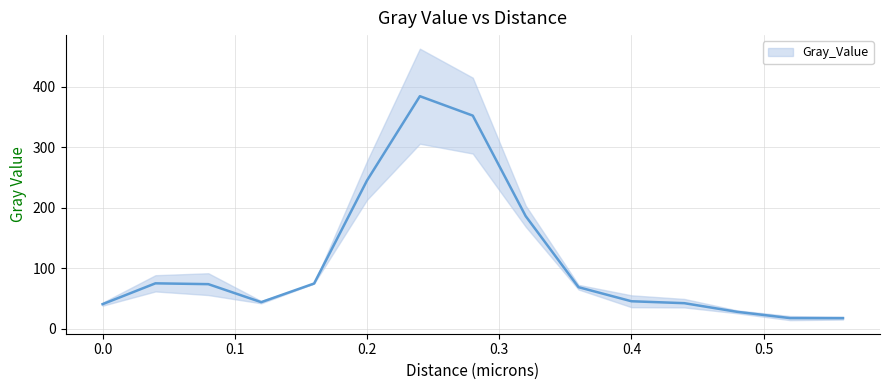

What is the label of the 7th point from the left?

0.24